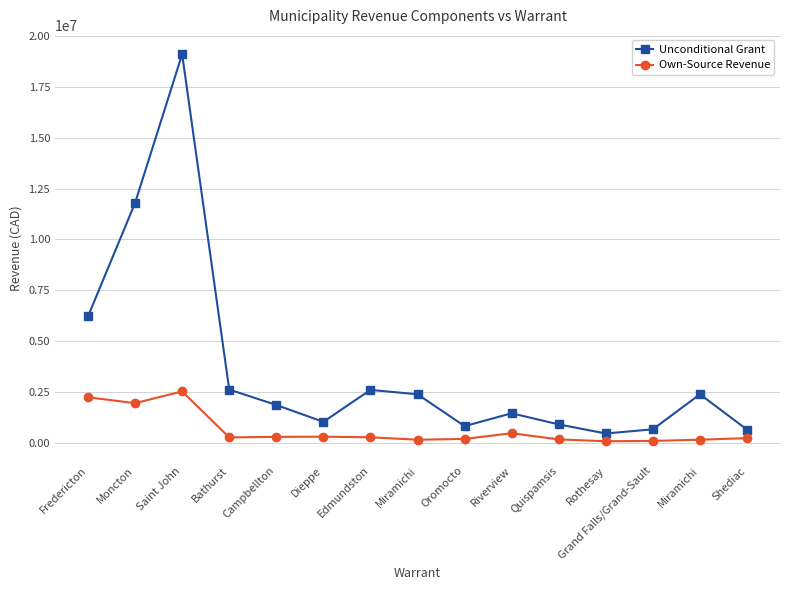

True or false: Own-Source Revenue has a value of 262190 at Quispamsis.

False